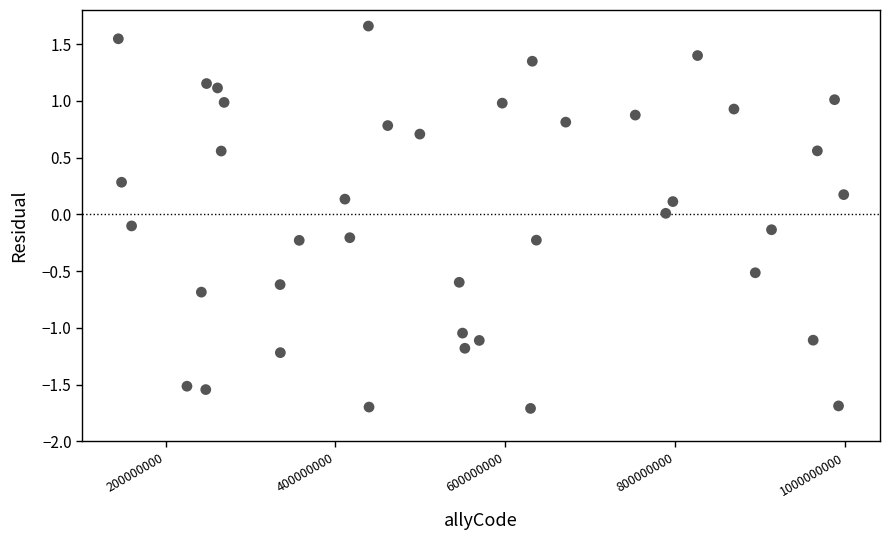

What is the range of X values (max minus min)?

854384149.0